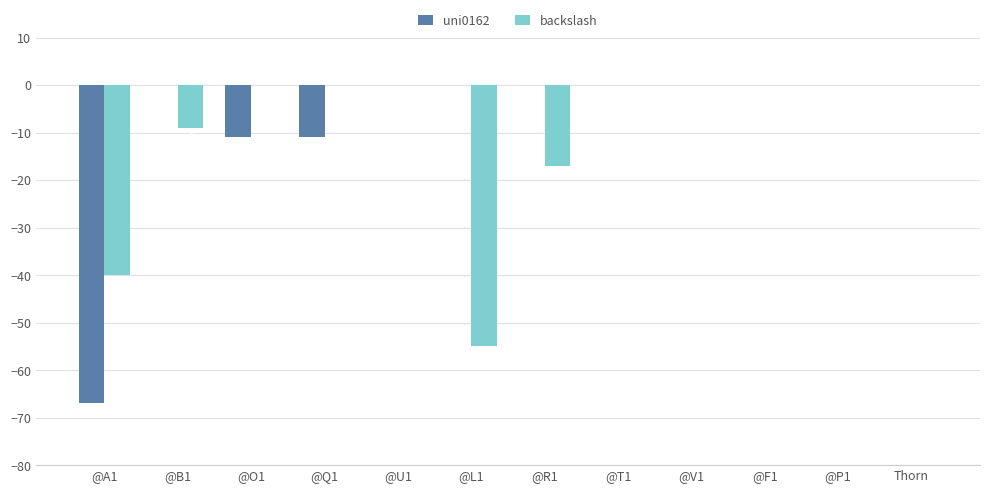

True or false: uni0162 has a value of -46 at @R1.

False